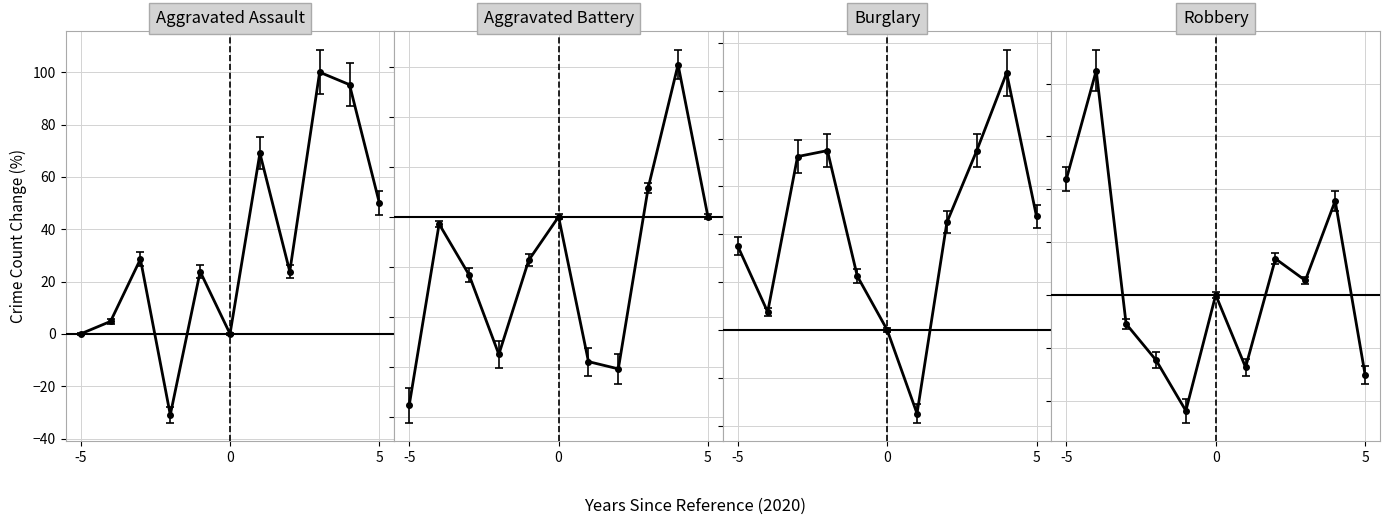

What are all the series names shown in the legend?

Aggravated Assault, Aggravated Battery, Burglary, Robbery